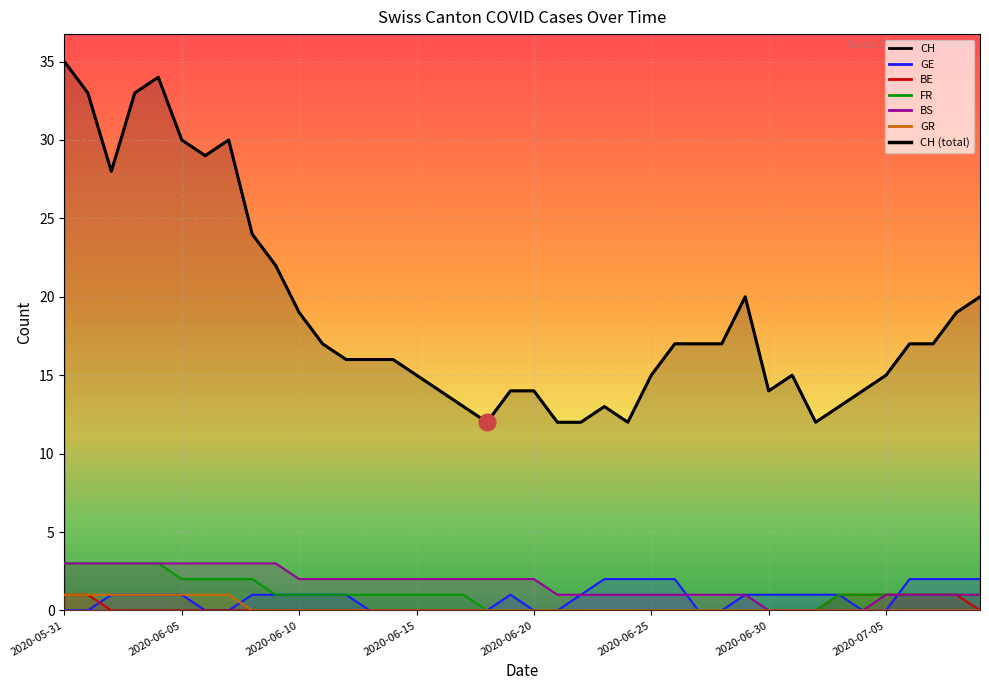

At which label does BS reach its minimum?

2020-06-30